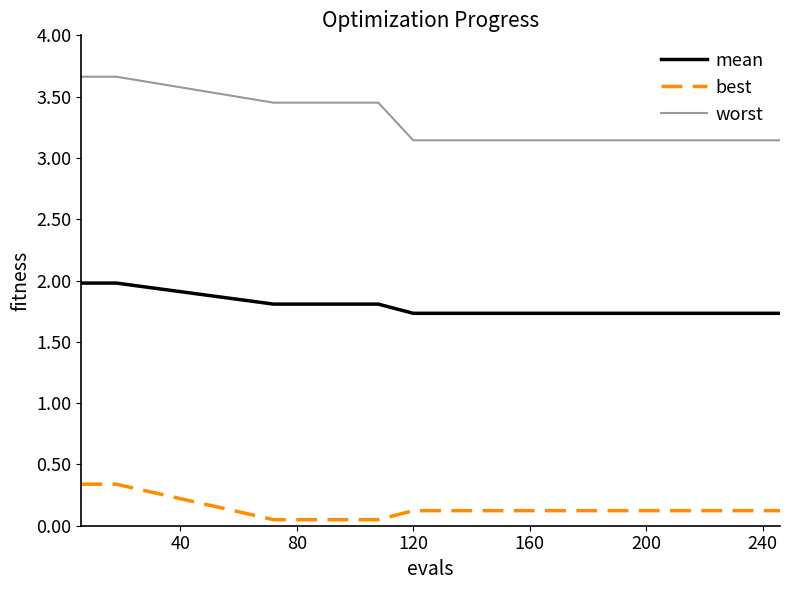

At how many categories does at least one series exceed 1?

15